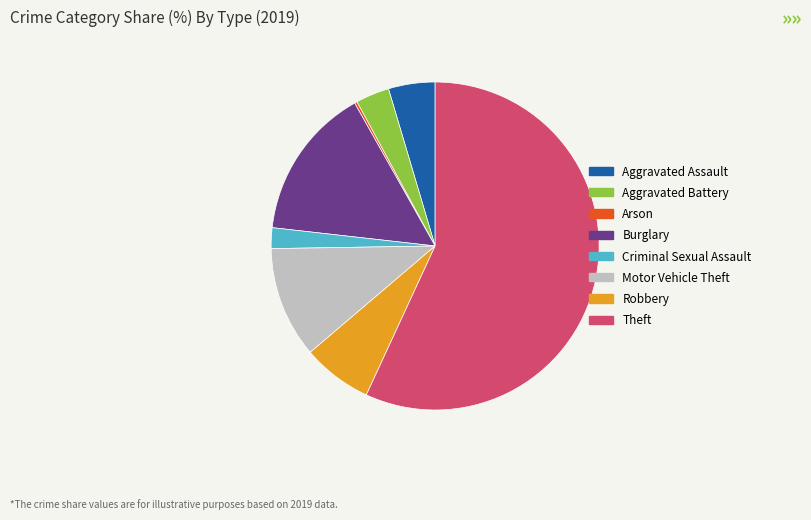

Which category has the biggest portion of the pie?

Theft